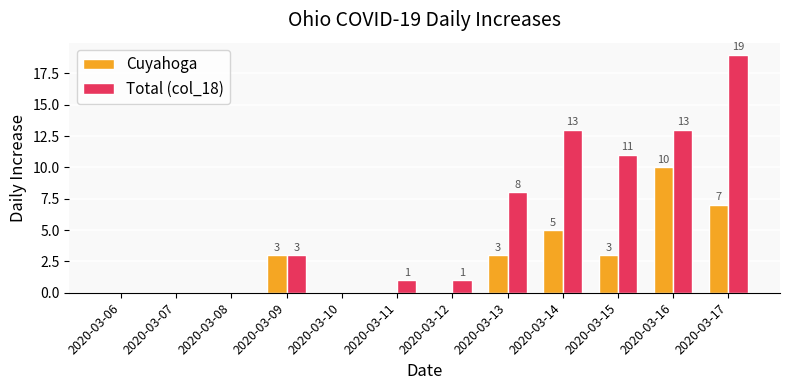

What is the sum of all Cuyahoga values?

31